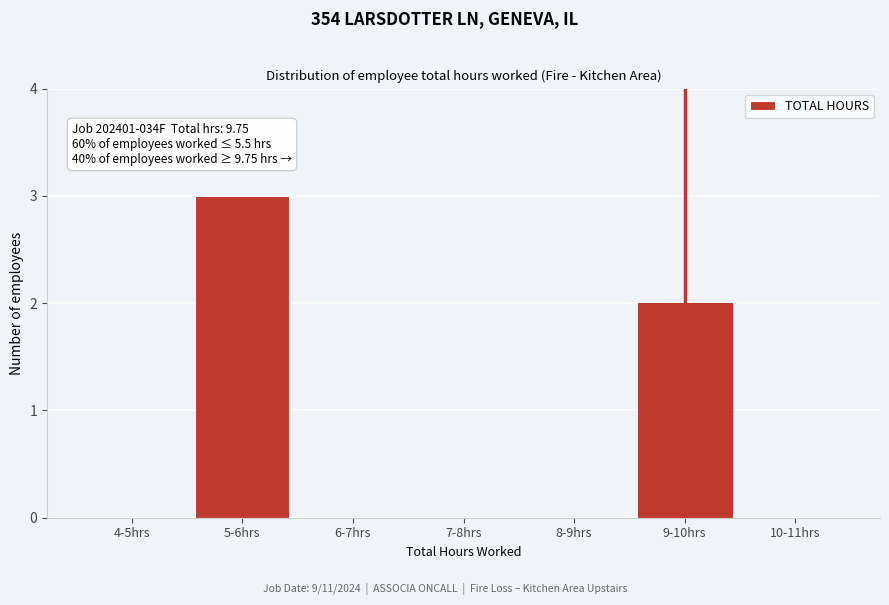

Reading left to right, what are all the values shown in this chart?

4-5hrs=0	5-6hrs=3	6-7hrs=0	7-8hrs=0	8-9hrs=0	9-10hrs=2	10-11hrs=0